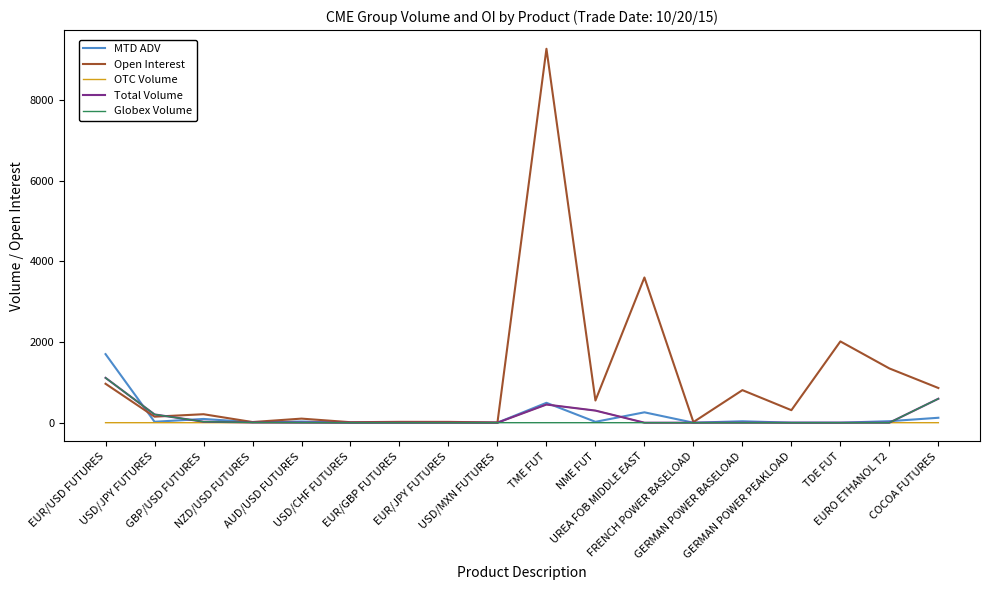

Which series has the largest total across all categories?

Open Interest